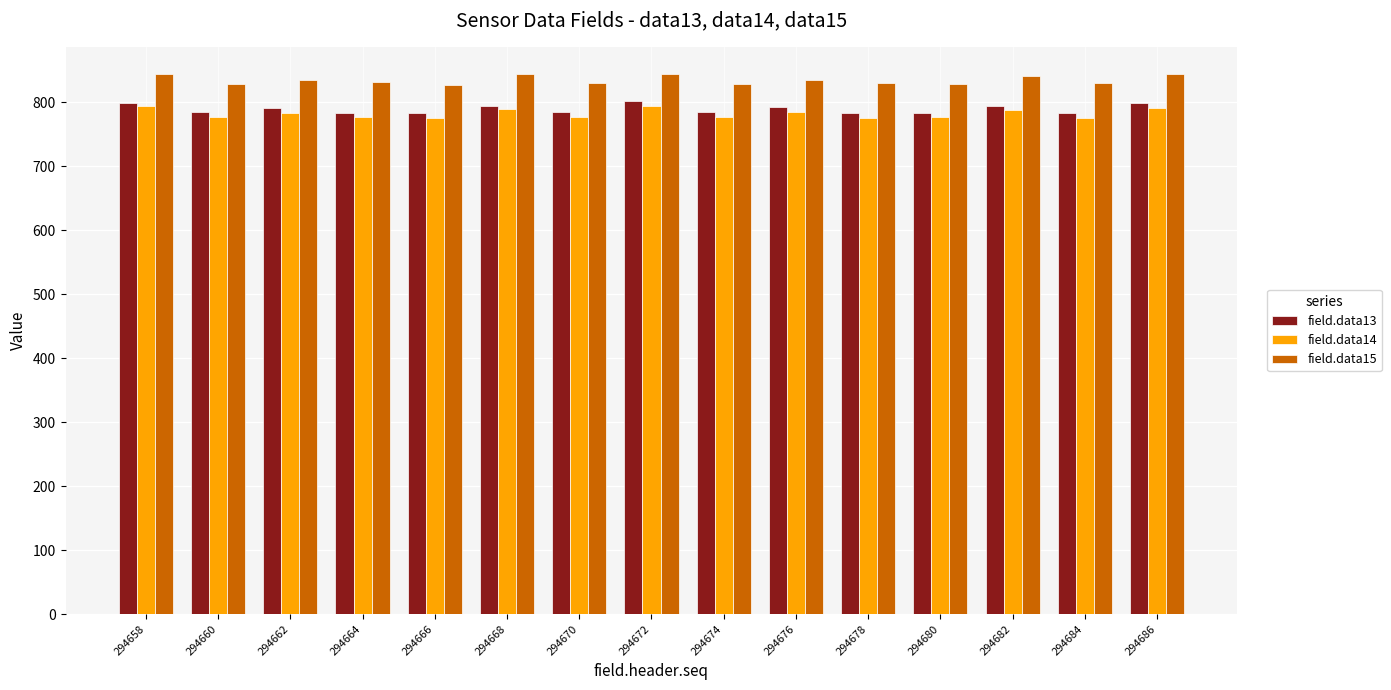

Rank the series by their maximum value, from lowest to highest.

field.data14, field.data13, field.data15